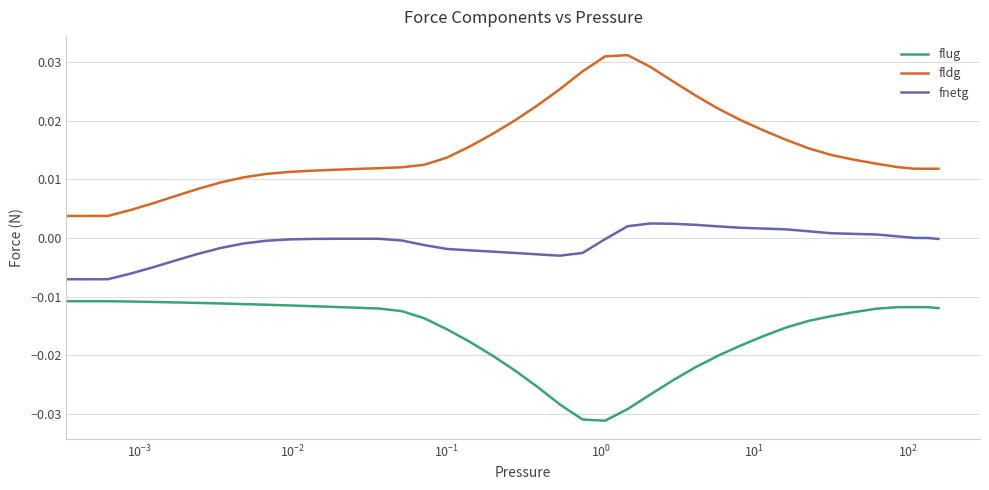

Which series has the largest total across all categories?

fldg